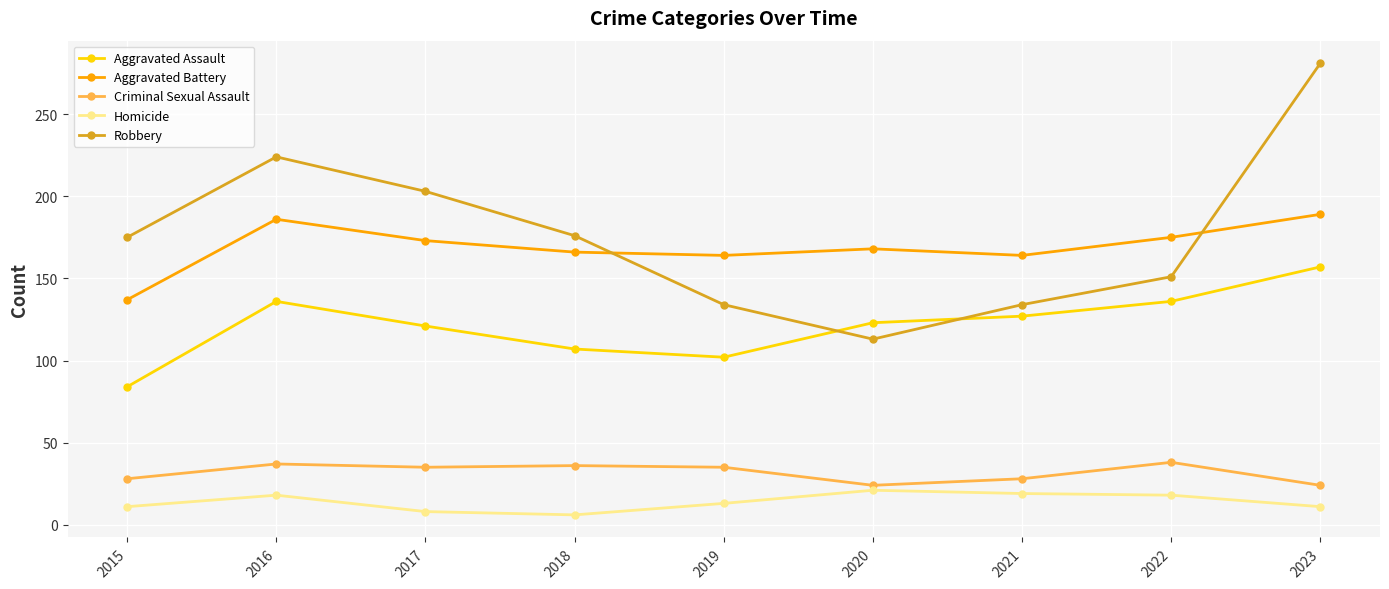

How many lines are shown in the chart?

5